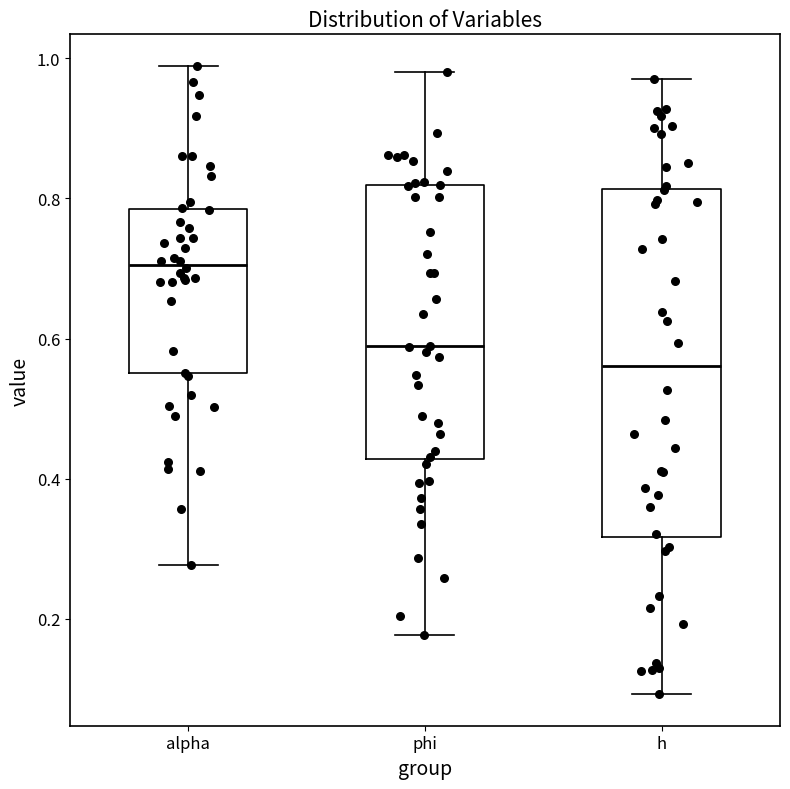

Reading left to right, read every box against the y-axis: the position of its median line, the range the box covers, and the ends of its whiskers. The values are not printed on the chart, so give them approximately, as read against the axis.

alpha: median 0.70, box 0.56 to 0.78, whiskers 0.28 to 0.98
phi: median 0.58, box 0.42 to 0.82, whiskers 0.18 to 0.98
h: median 0.56, box 0.32 to 0.82, whiskers 0.10 to 0.98